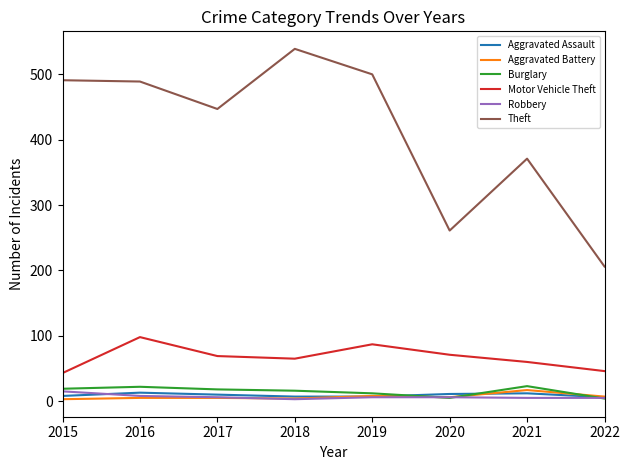

True or false: Robbery and Theft cross at least once.

False